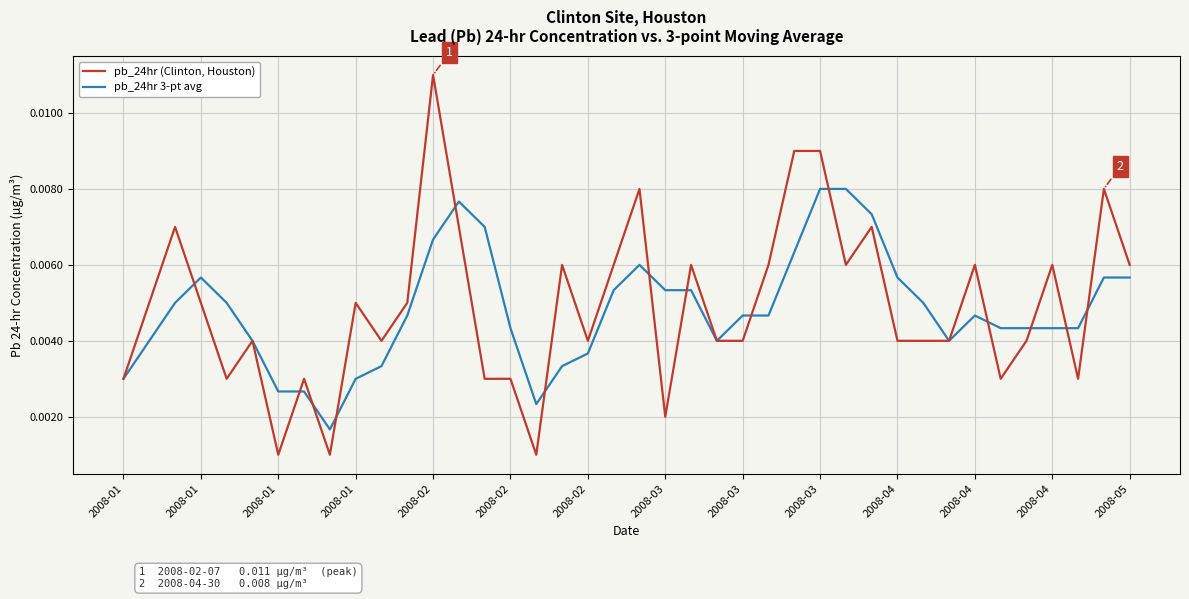

Which series has the widest spread of values?

pb_24hr (Clinton, Houston)